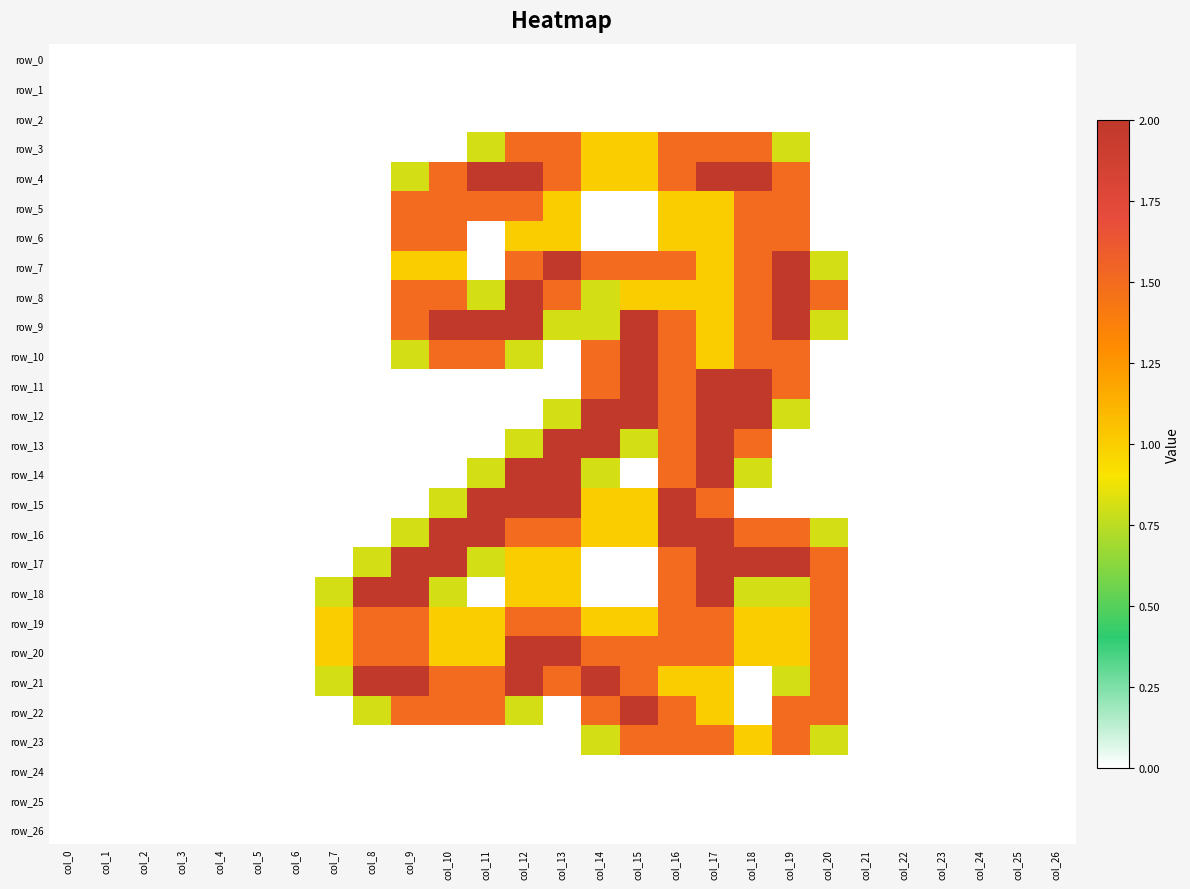

How many values in row_14 are above zero?

7